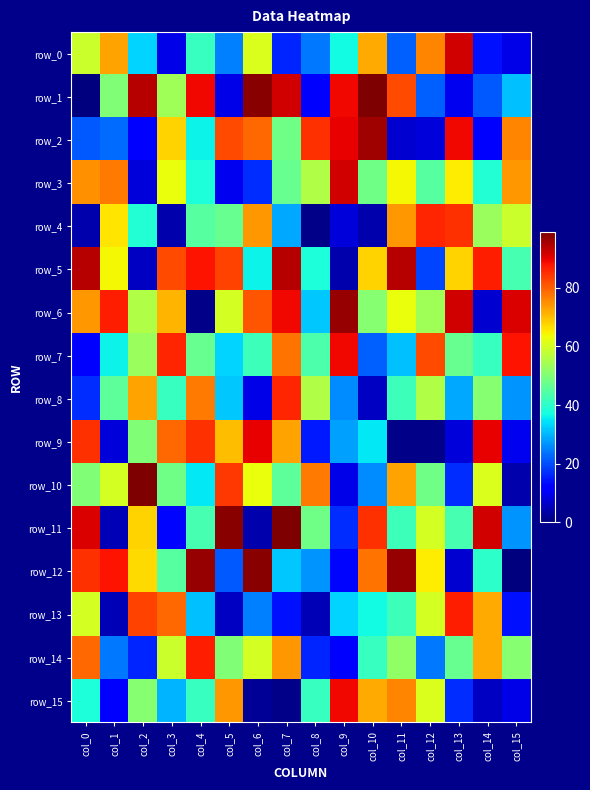

What is the spread (max minus min) of values at col_1?

83